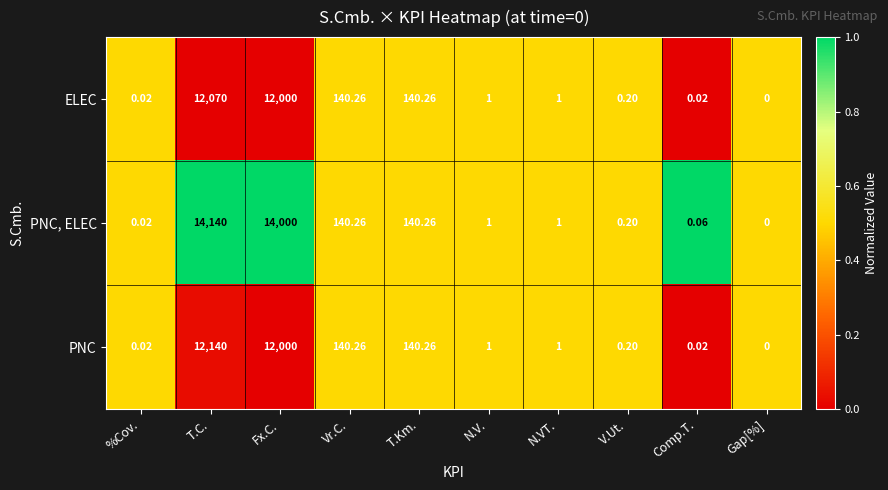

Which series has the widest spread of values?

PNC, ELEC